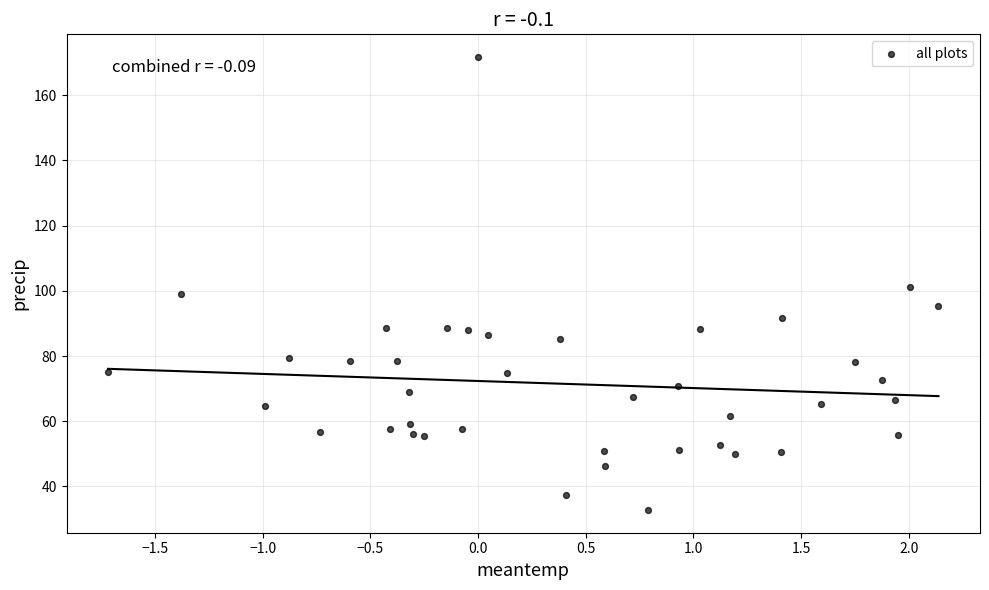

What is the range of Y values (max minus min)?

139.0